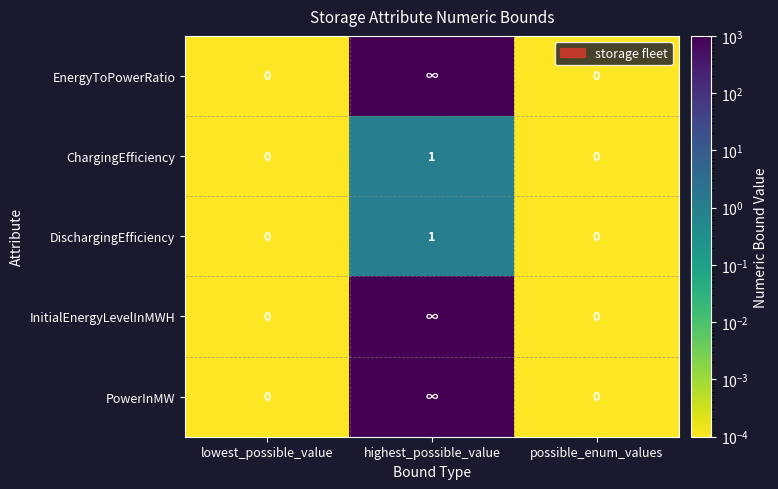

Is the value of DischargingEfficiency at highest_possible_value greater than the value of ChargingEfficiency at lowest_possible_value?

Yes